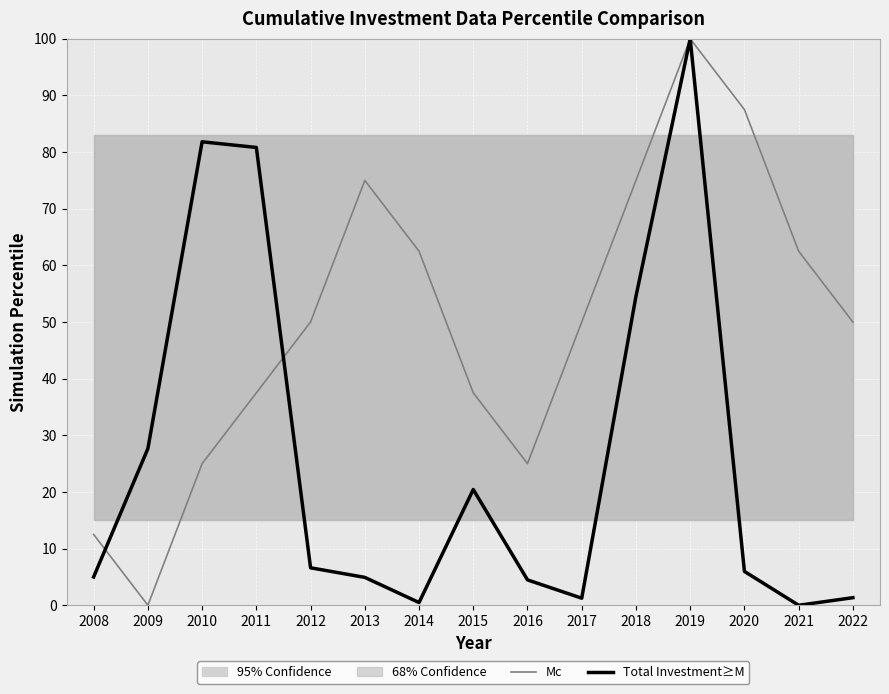

At which category is the sum across all series the highest?

2019